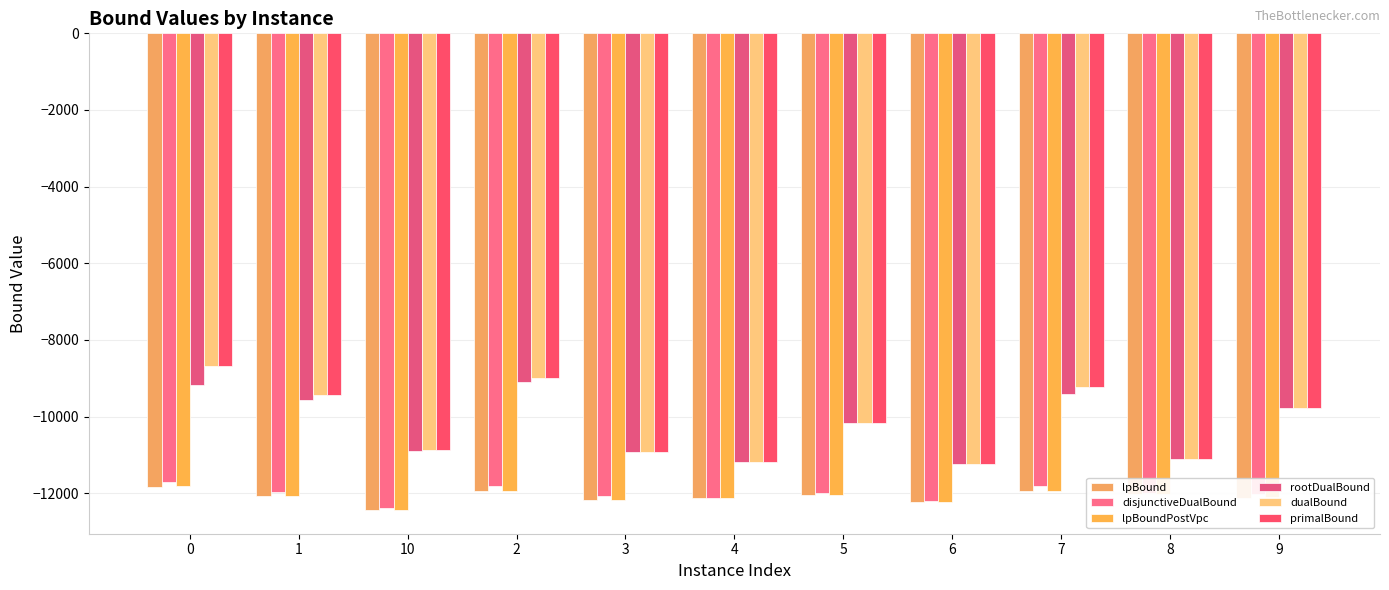

Is it true that primalBound equals -4108.0 at 1?

False